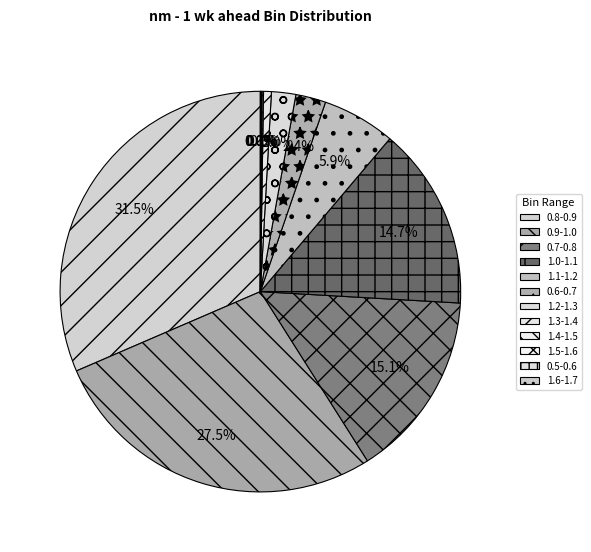

The 1.4-1.5 slice represents 0% of the pie. True or false?

True